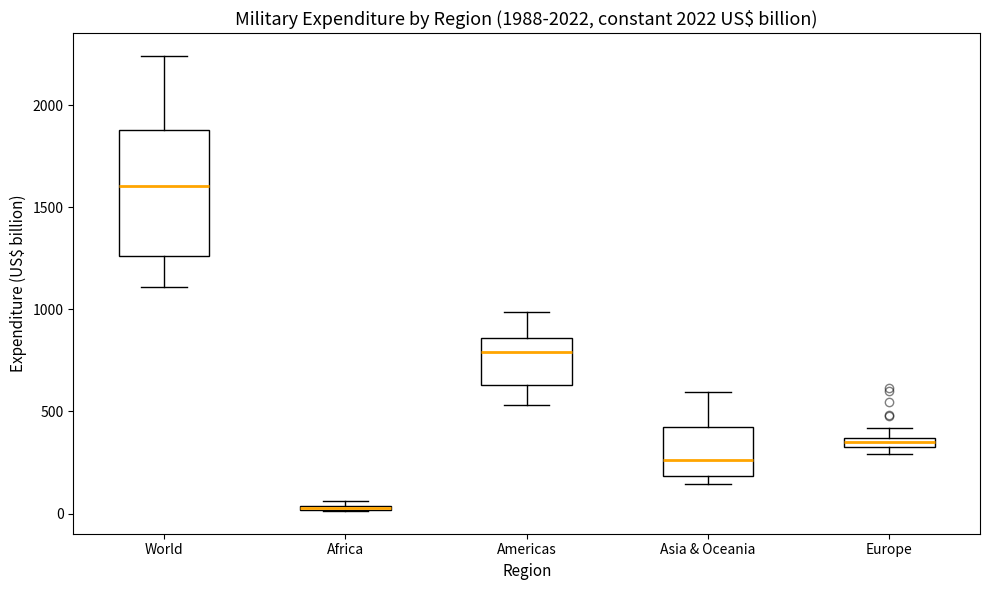

Comparing the boxes themselves (not the whiskers), which one is the tallest?

World